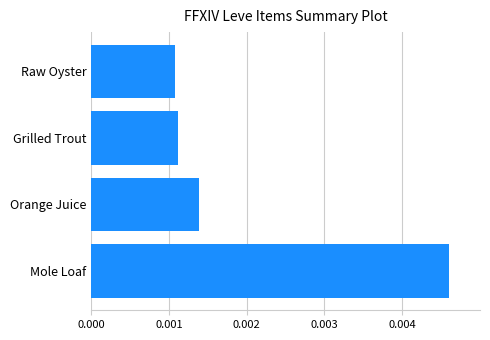

Are the bars horizontal?

Yes